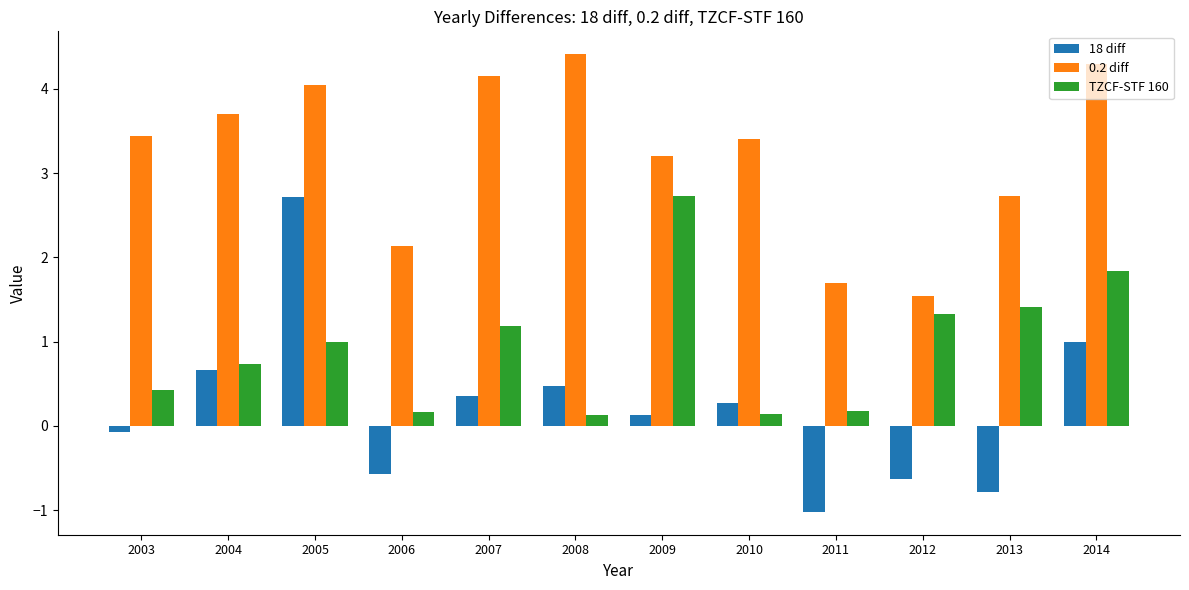

Reading left to right, what are all the values shown in this chart?

18 diff: 2003=-0.1	2004=0.7	2005=2.7	2006=-0.6	2007=0.4	2008=0.5	2009=0.1	2010=0.3	2011=-1.0	2012=-0.6	2013=-0.8	2014=1.0
0.2 diff: 2003=3.4	2004=3.7	2005=4.0	2006=2.1	2007=4.2	2008=4.4	2009=3.2	2010=3.4	2011=1.7	2012=1.5	2013=2.7	2014=4.3
TZCF-STF 160: 2003=0.4	2004=0.7	2005=1.0	2006=0.2	2007=1.2	2008=0.1	2009=2.7	2010=0.1	2011=0.2	2012=1.3	2013=1.4	2014=1.8